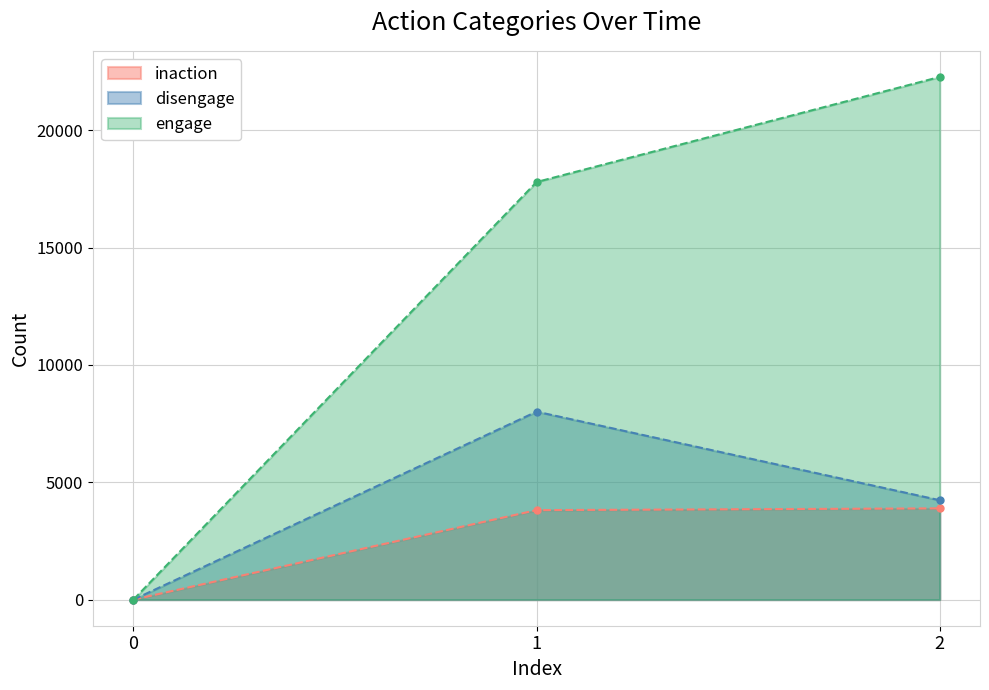

Between 0 and 1, which series saw the biggest shift?

engage